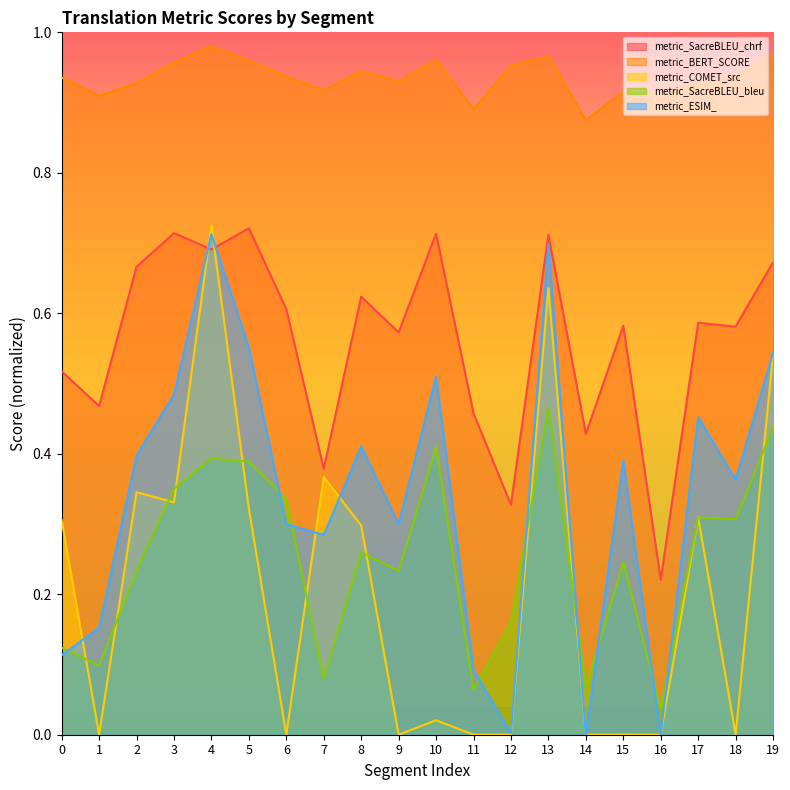

What is the difference between the maximum and minimum values in the metric_SacreBLEU_bleu series?

0.4